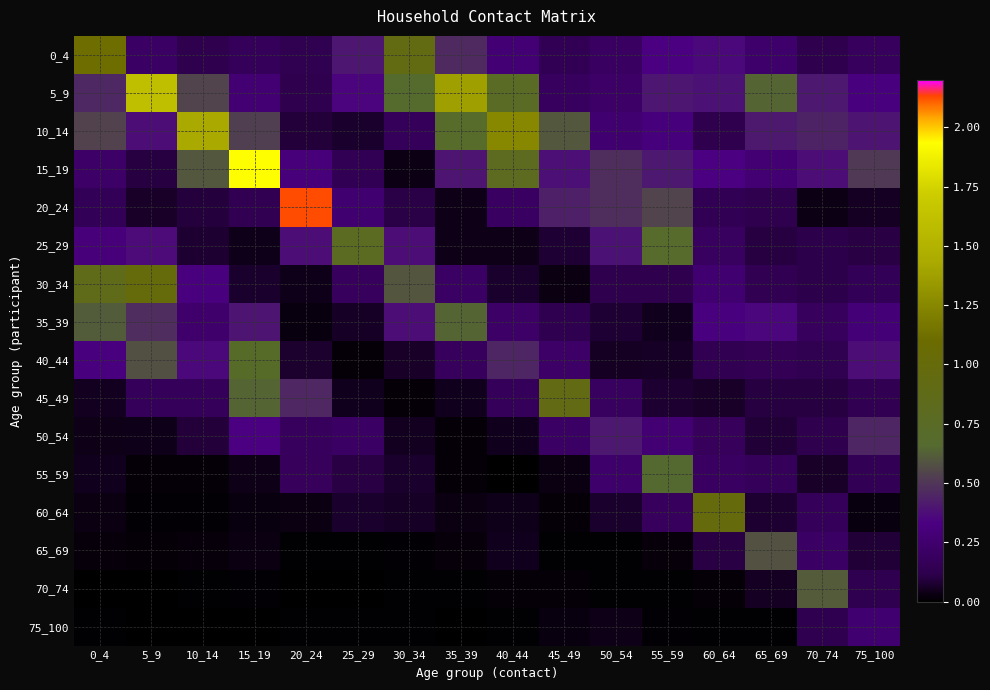

What is the total value across all series at 10_14?

4.1